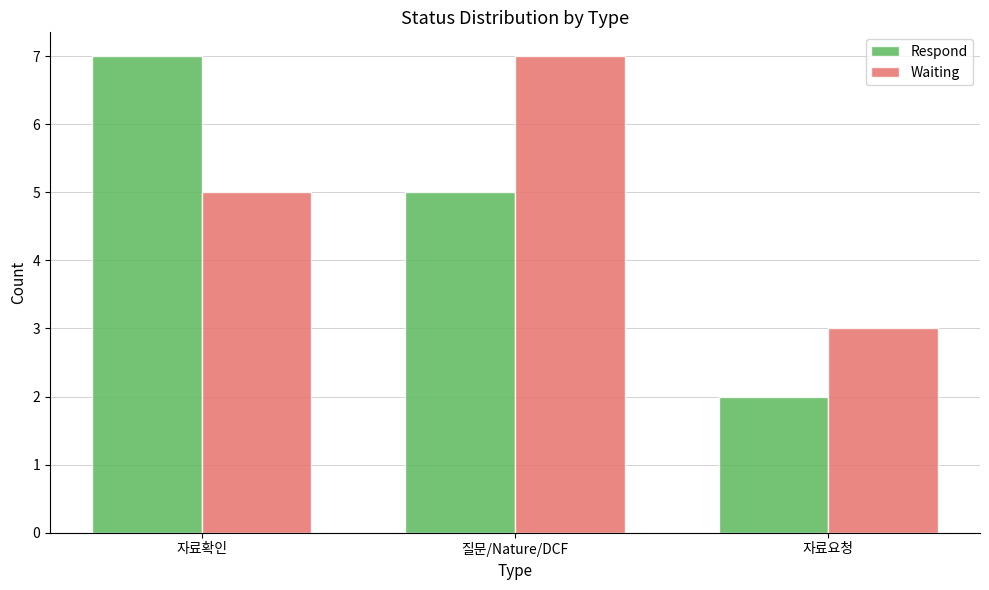

What is the difference between the maximum and minimum values in the Respond series?

5